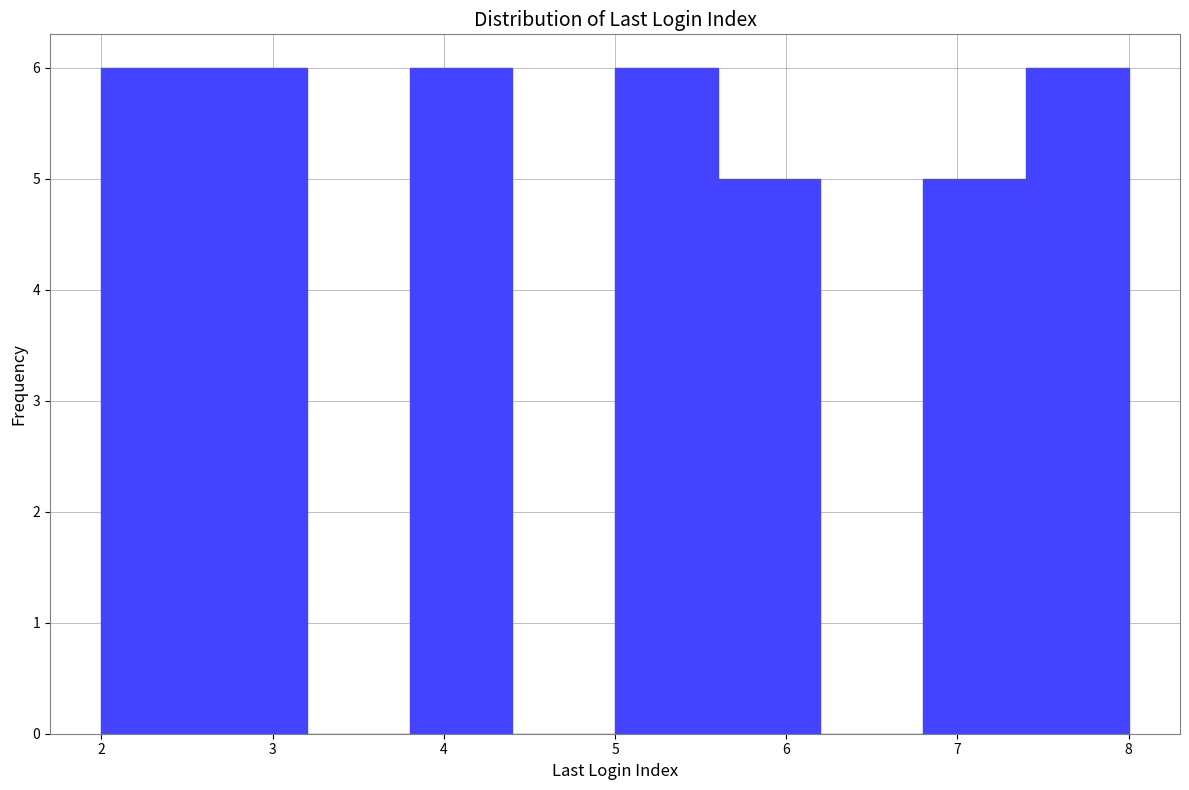

Reading left to right, transcribe this chart: for each bar, give the range it covers on the x-axis and its height. The values are not printed on the chart, so give them approximately, as read against the axis.

2.0 to 2.6: 6
2.6 to 3.2: 6
3.2 to 3.8: 0
3.8 to 4.4: 6
4.4 to 5.0: 0
5.0 to 5.6: 6
5.6 to 6.2: 5
6.2 to 6.8: 0
6.8 to 7.4: 5
7.4 to 8.0: 6